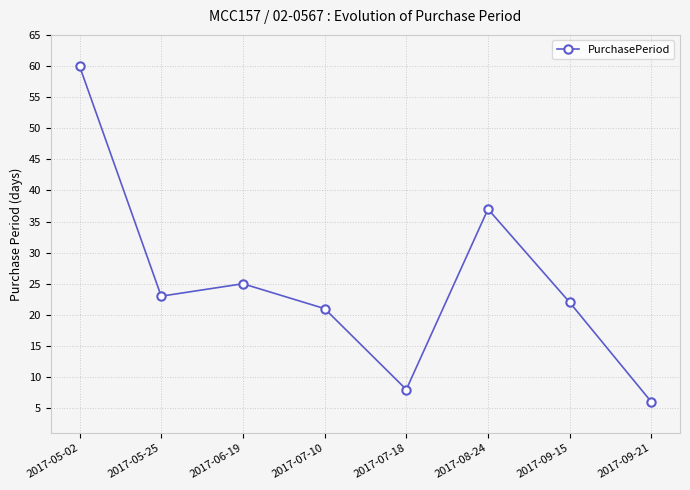

The chart shows a value of 22 at 2017-09-15. True or false?

True